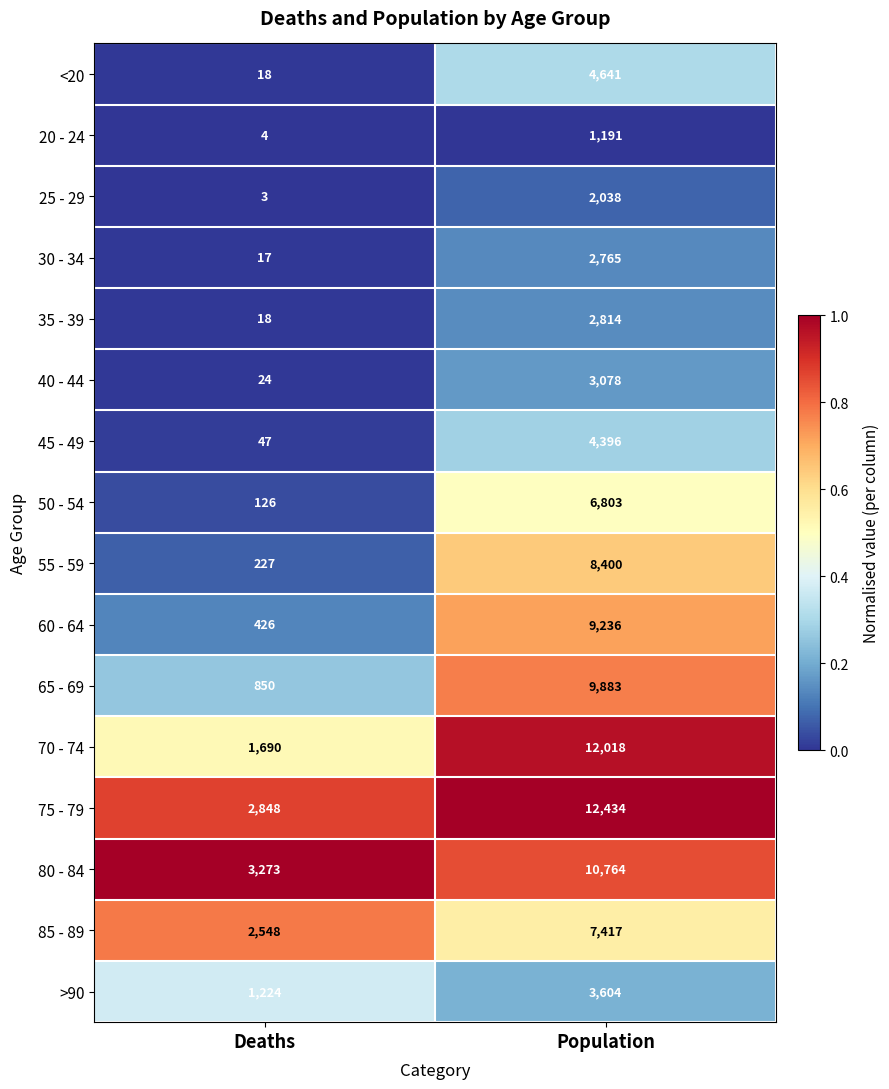

What is the approximate value of >90 at Population, to the nearest 50?

3600